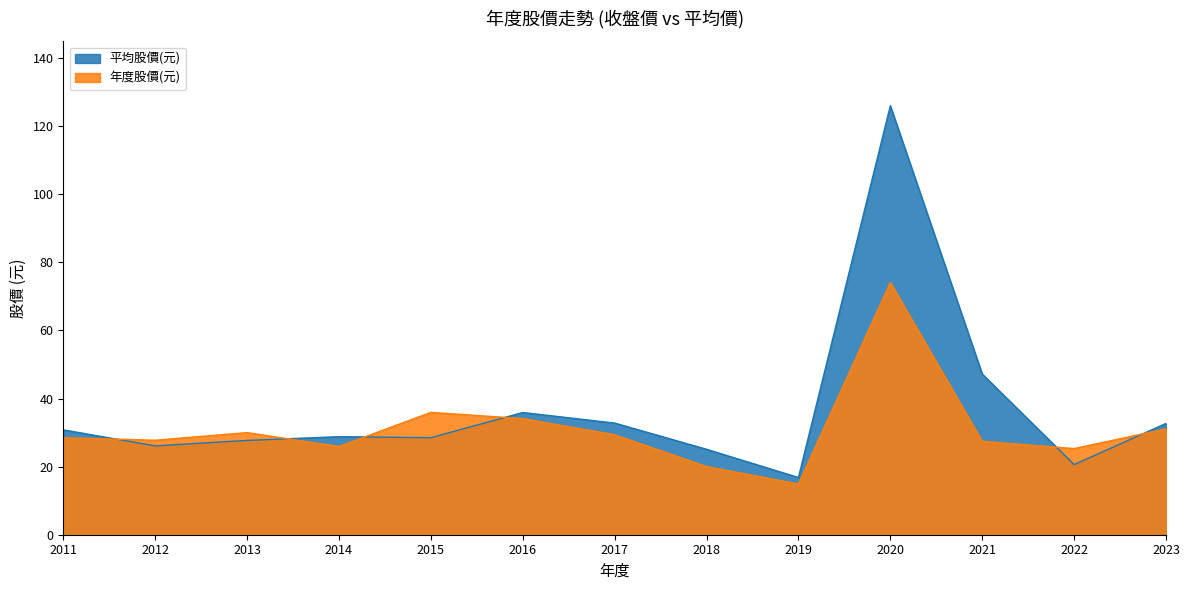

True or false: 年度股價(元) has more than 2 interior local peaks.

True